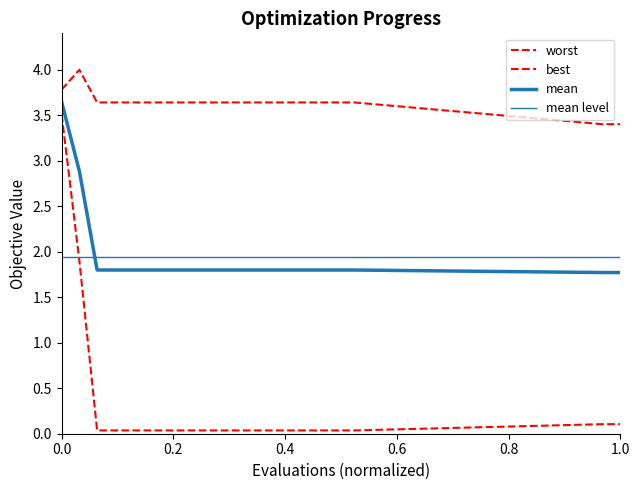

True or false: mean has more than 0 interior local peaks.

False